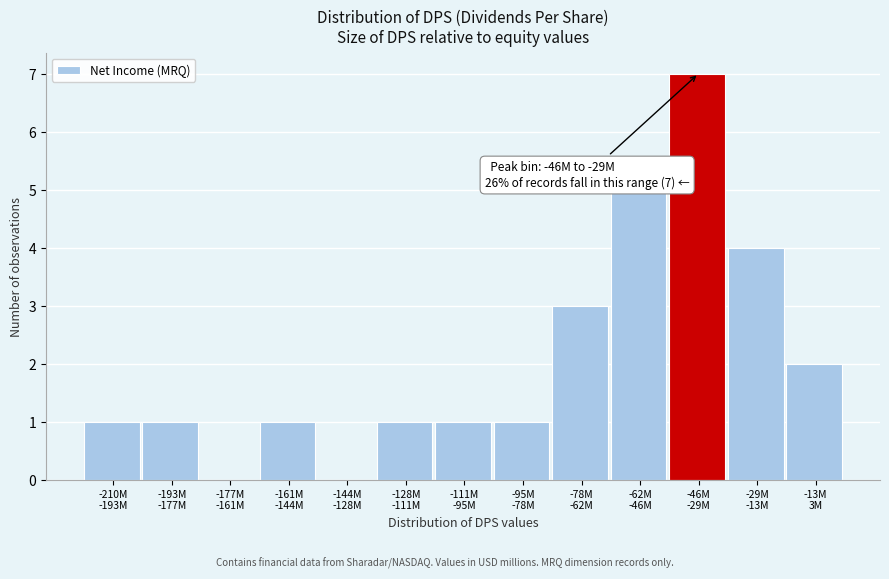

What is the sum of all values?

27